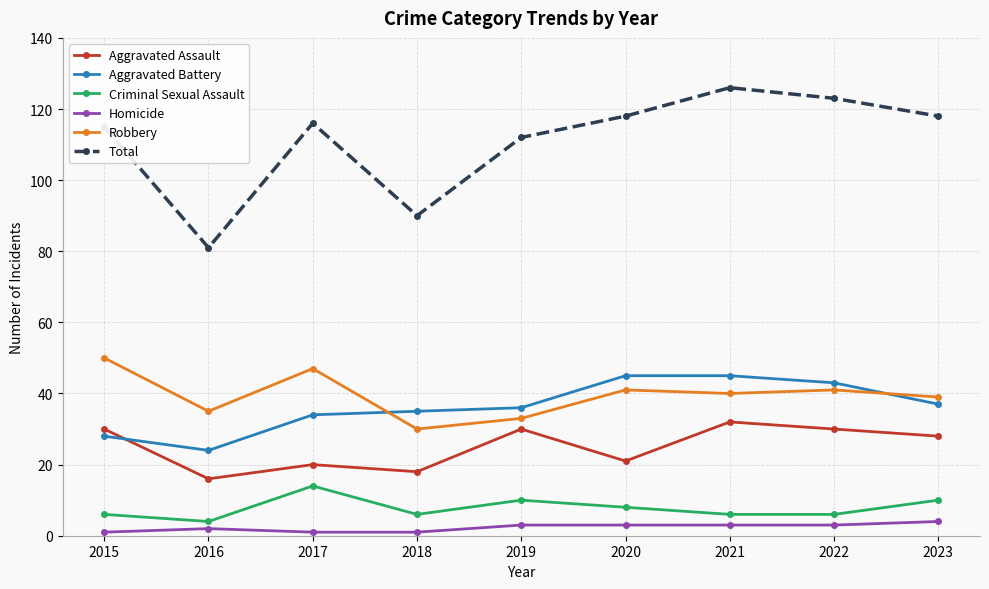

How many data points in Aggravated Battery are less than 36?

4